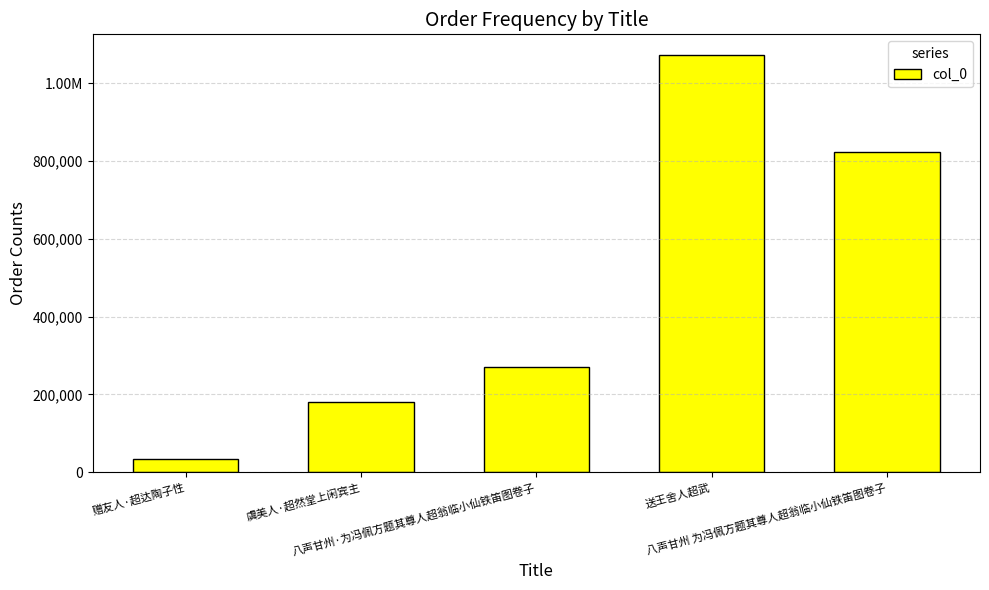

What is the minimum value shown in the chart?

32941